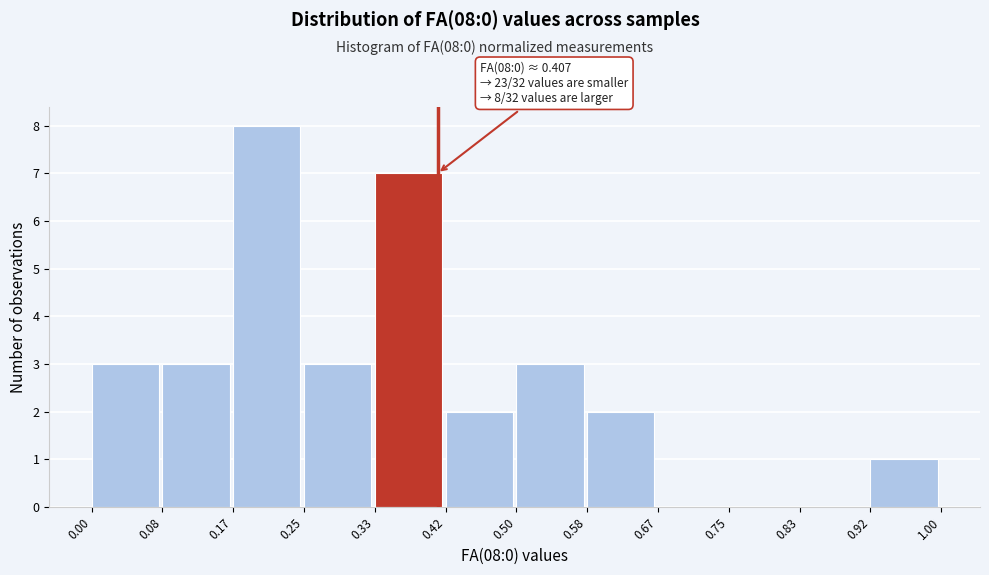

Over which range of the x-axis is the bar tallest?

0.17 to 0.25